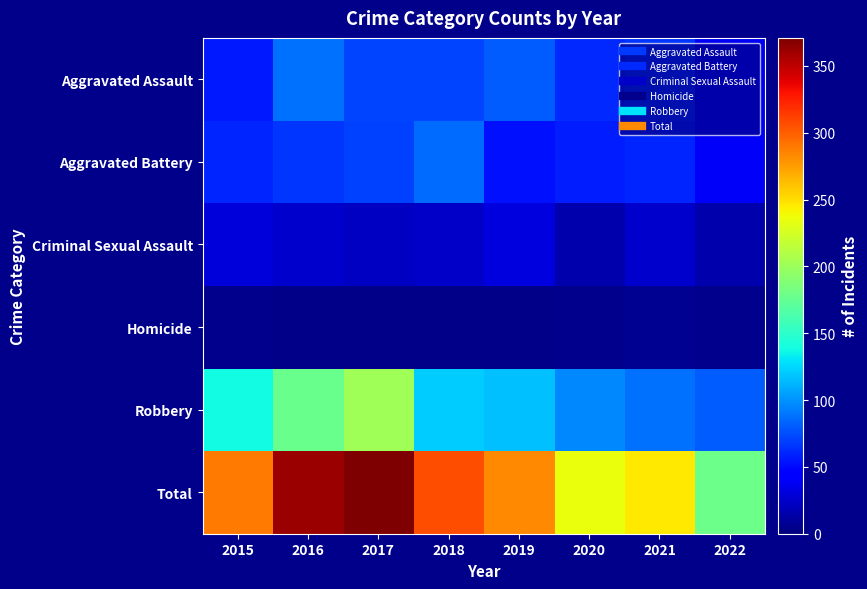

What is the difference between the highest and lowest values at 2019?

280